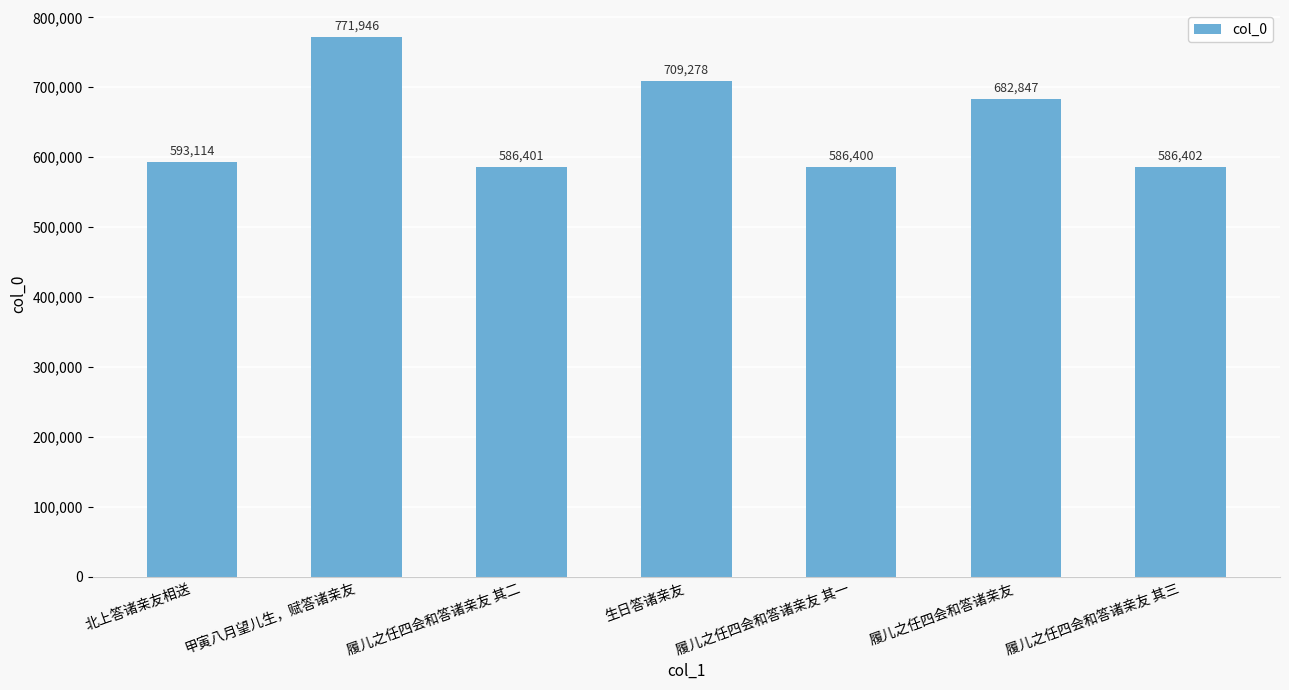

What is the difference between the maximum and minimum values?

185546